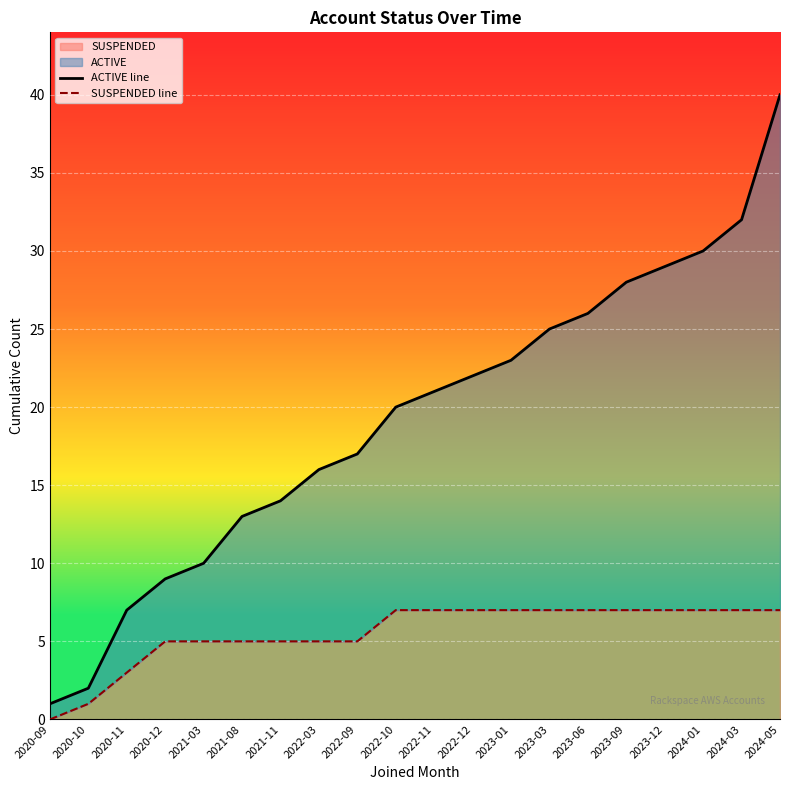

The value of SUSPENDED at 2022-11 is 4. True or false?

False